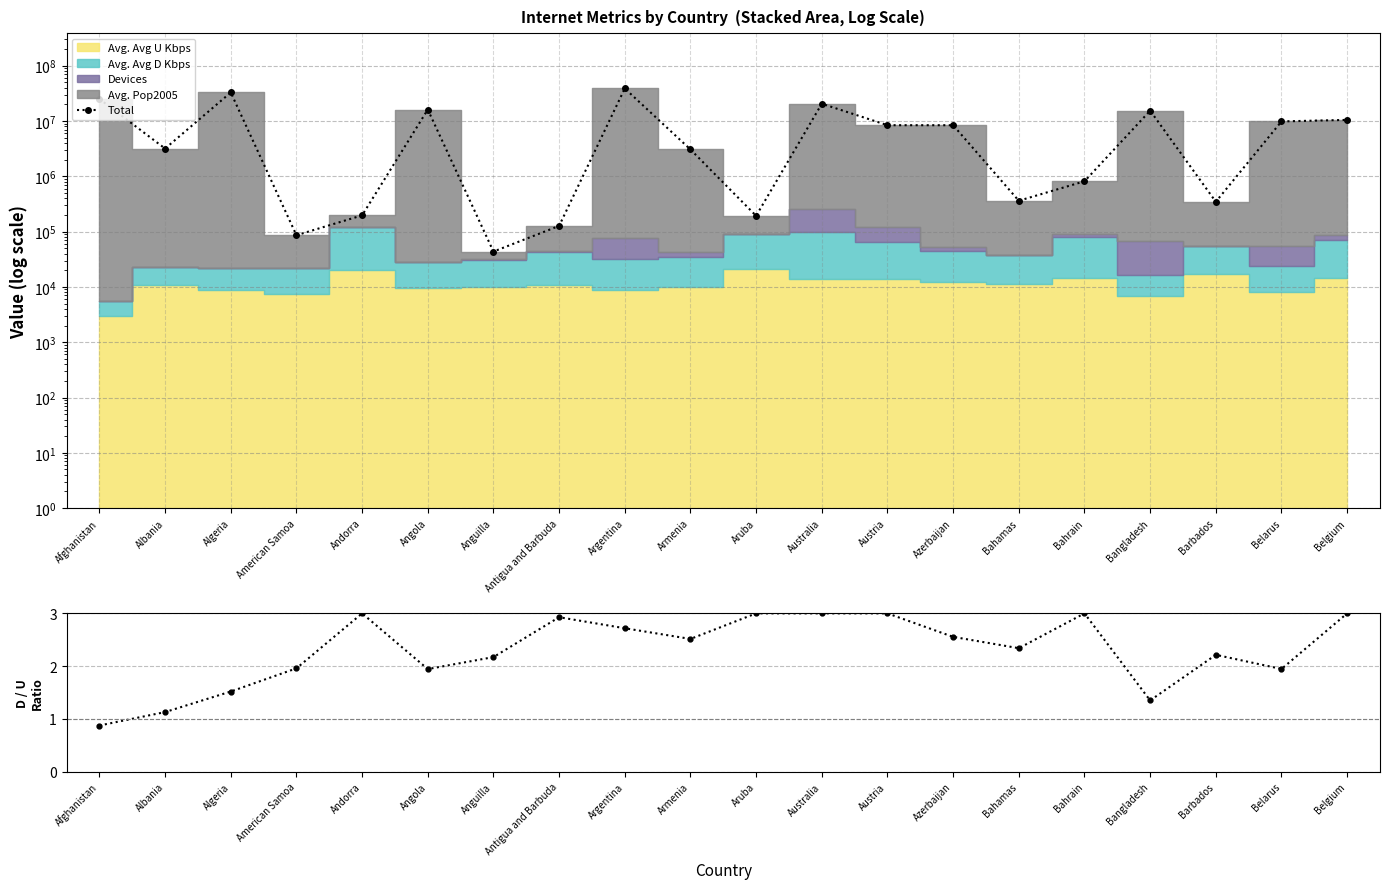

What is the difference between the Total values at Anguilla and Aruba?

149447.0